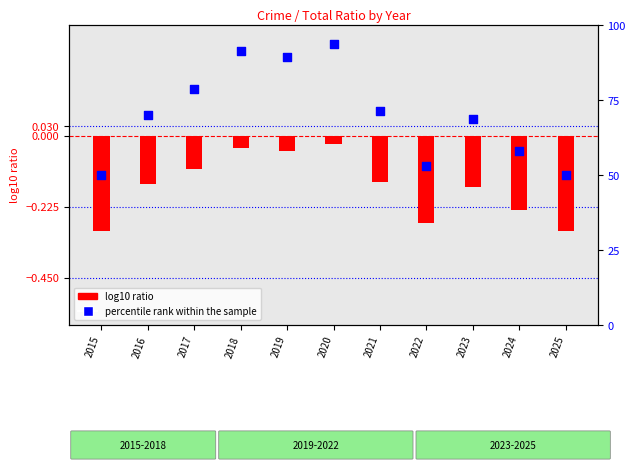

Which series contains the highest Y value?

percentile rank within the sample